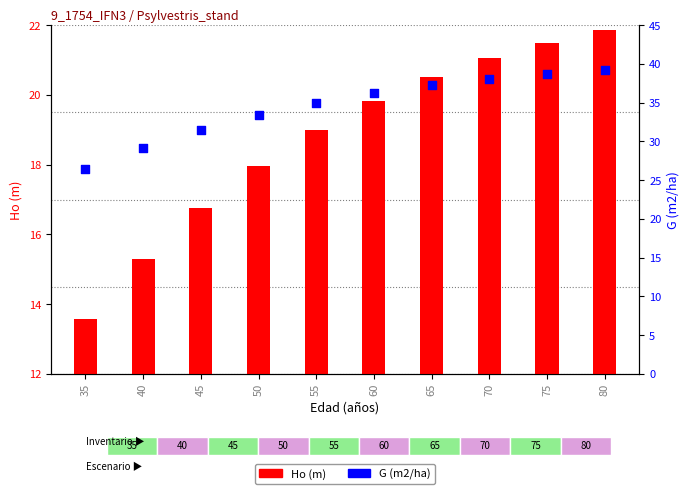

Which series reaches the maximum Y coordinate?

G (m2/ha)